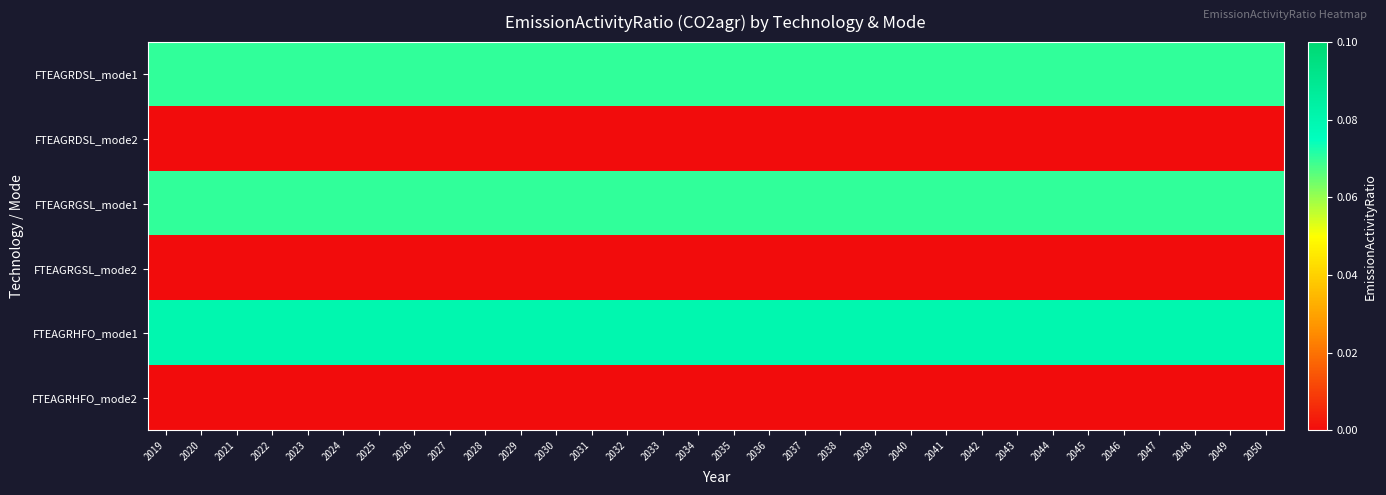

Rank the series at 2024 from lowest to highest value.

FTEAGRDSL_mode2, FTEAGRGSL_mode2, FTEAGRHFO_mode2, FTEAGRDSL_mode1, FTEAGRGSL_mode1, FTEAGRHFO_mode1